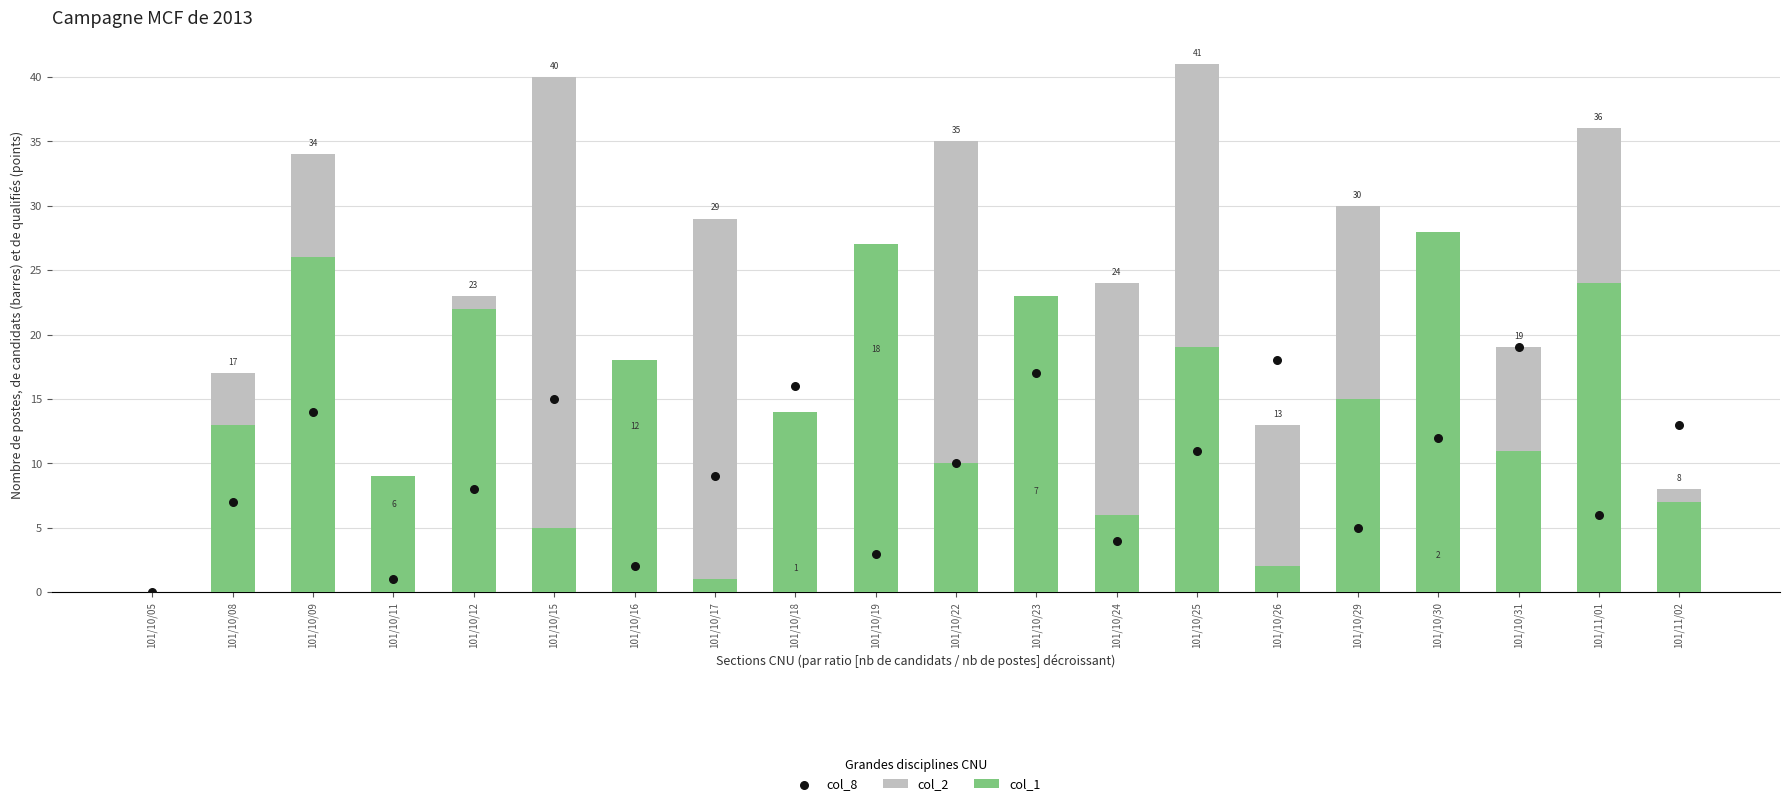

Which series has the largest Y range (max minus min)?

col_2